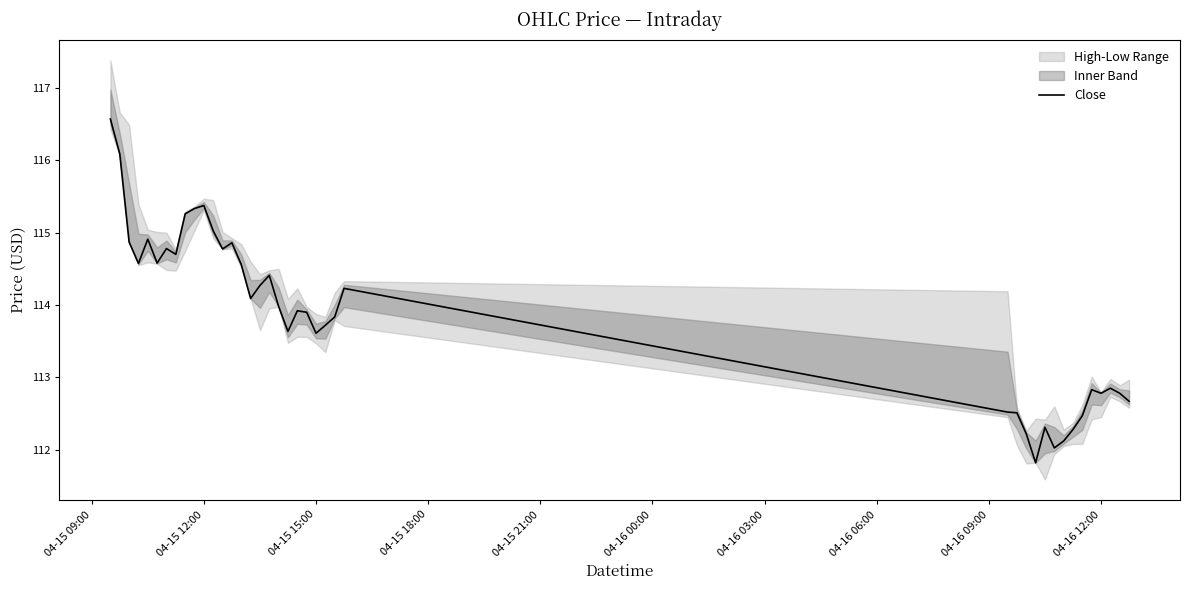

What is the maximum value for Close?

116.6